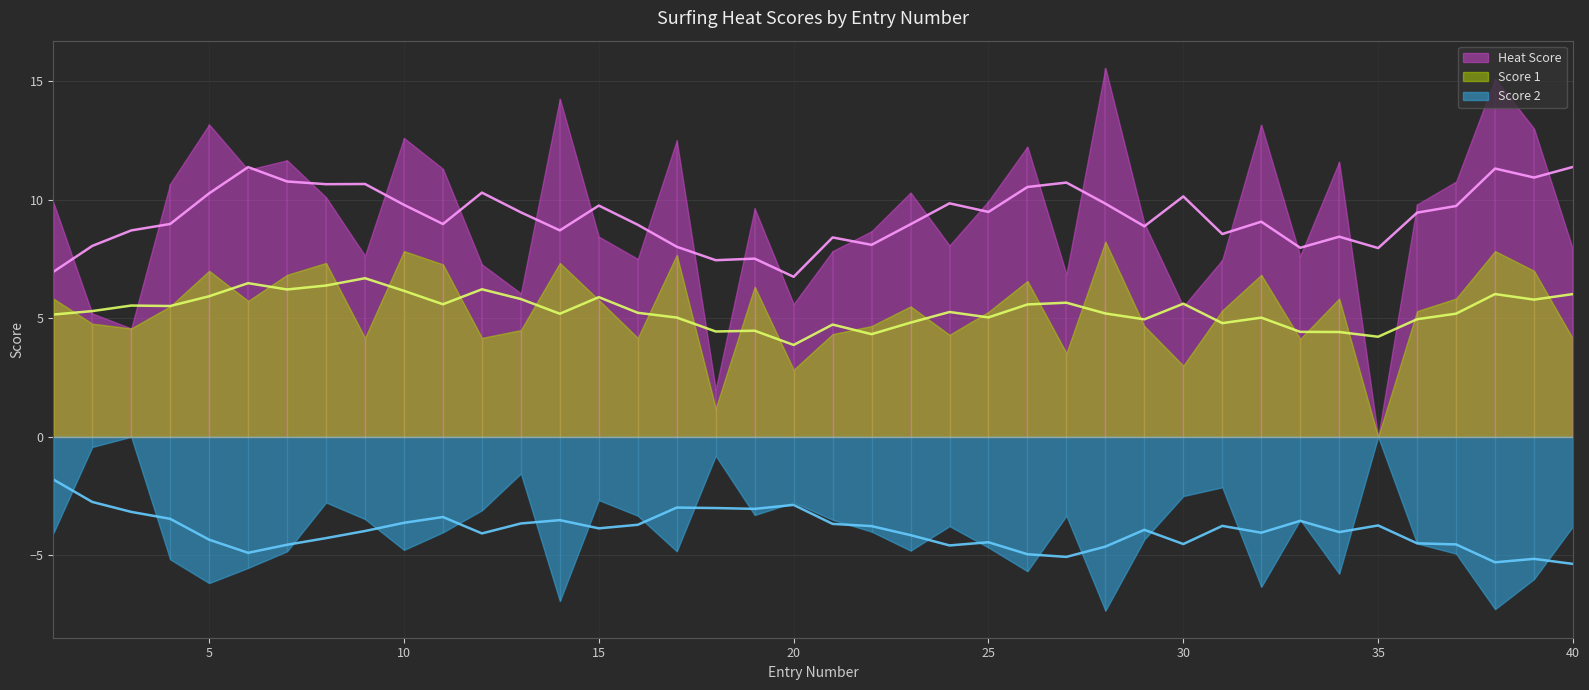

At which category is the sum across all series the highest?

28